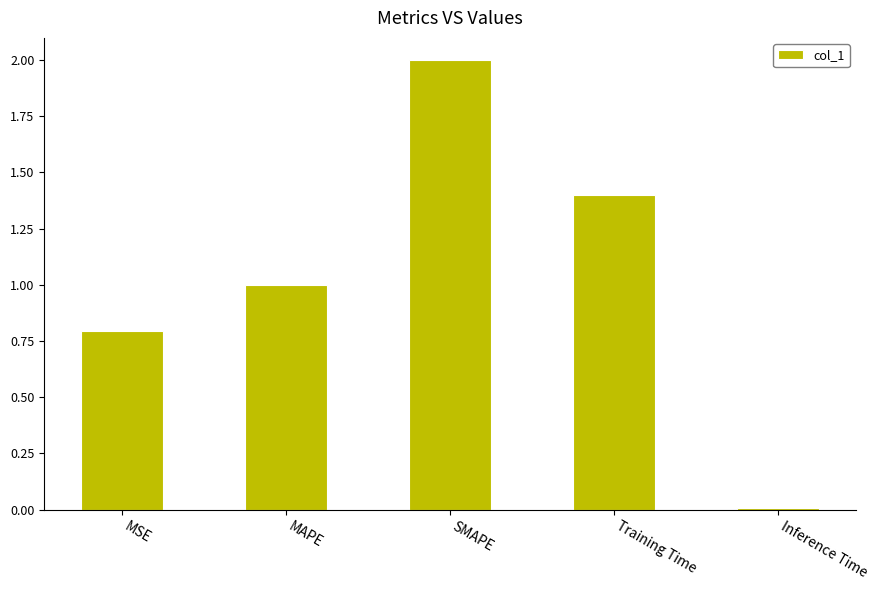

Read the value at SMAPE.

2.0